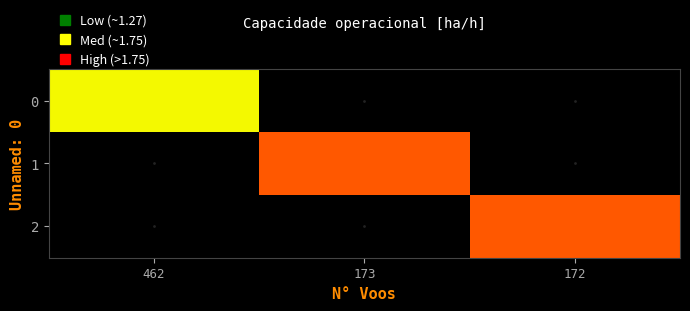

Reading right to left, what are all the values shown in this chart?

0: 172=0.0	173=0.0	462=1.3
1: 172=0.0	173=1.8	462=0.0
2: 172=1.8	173=0.0	462=0.0